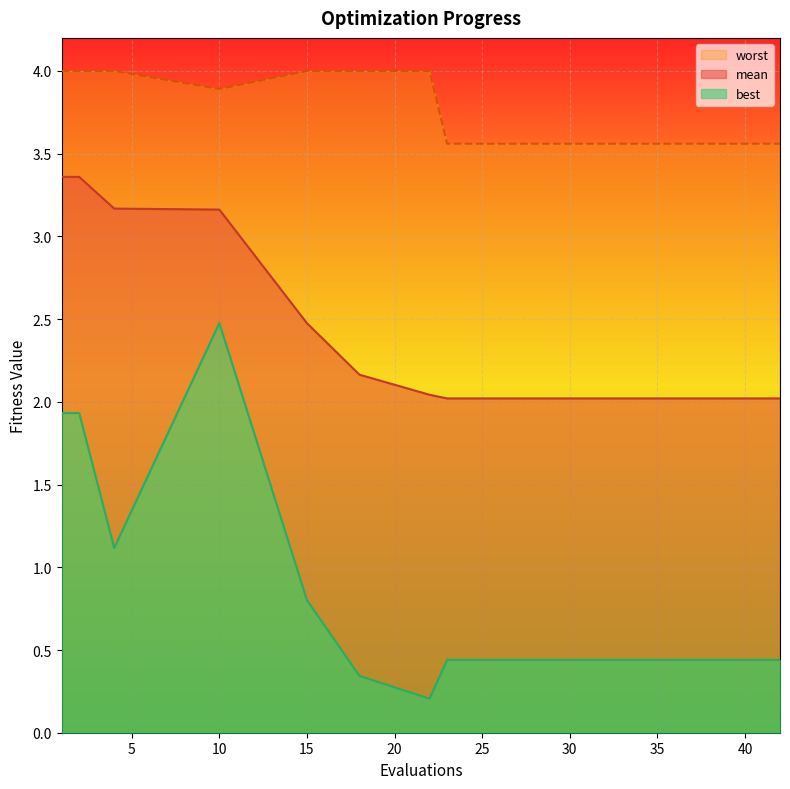

At which label does best reach its peak?

10